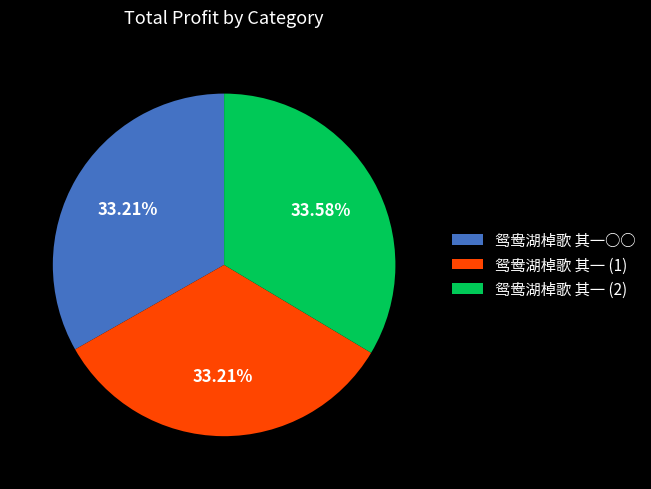

Does any single category account for the majority?

No